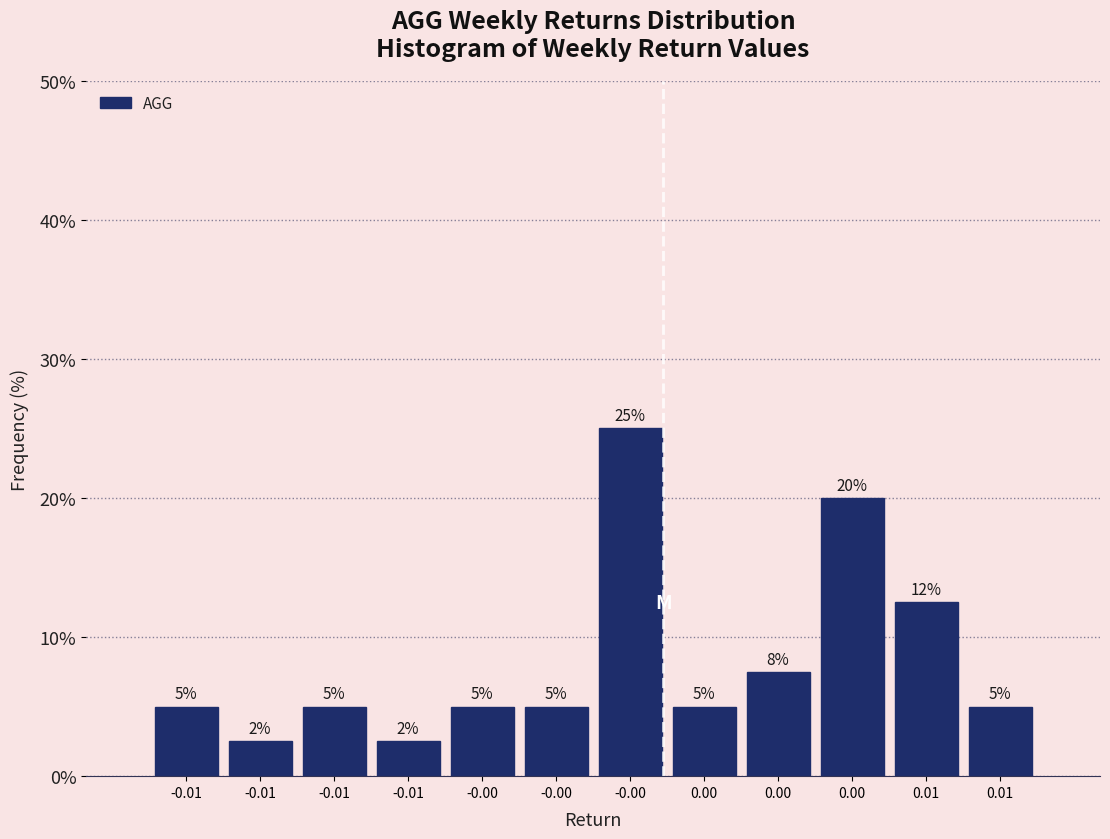

How many bars are there in total?

12